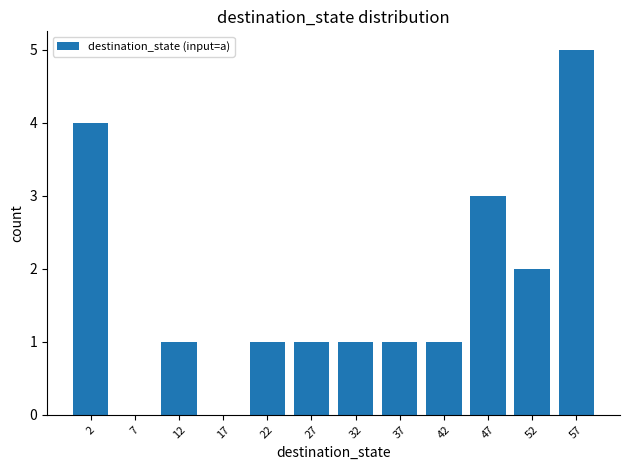

Which has a higher value, 47 or 37?

47